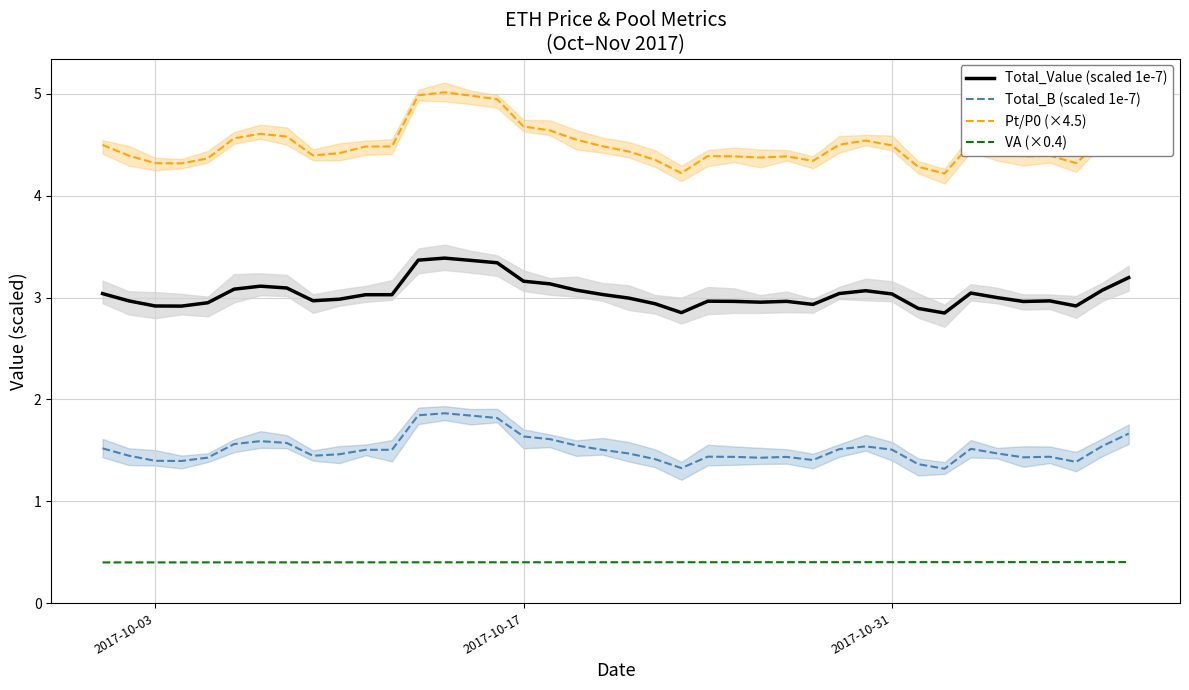

True or false: Pt/P0 (×4.5) and Total_B (scaled 1e-7) cross at least once.

False